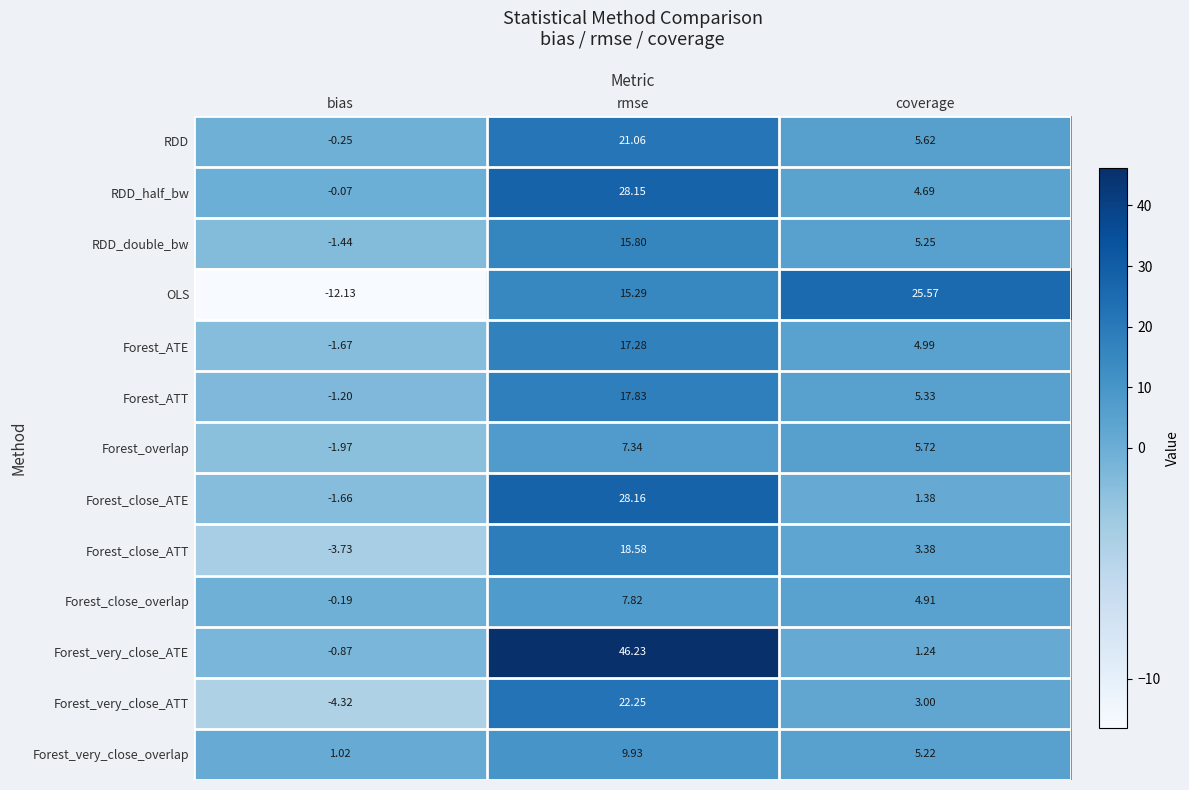

Count the number of data series in this chart.

13